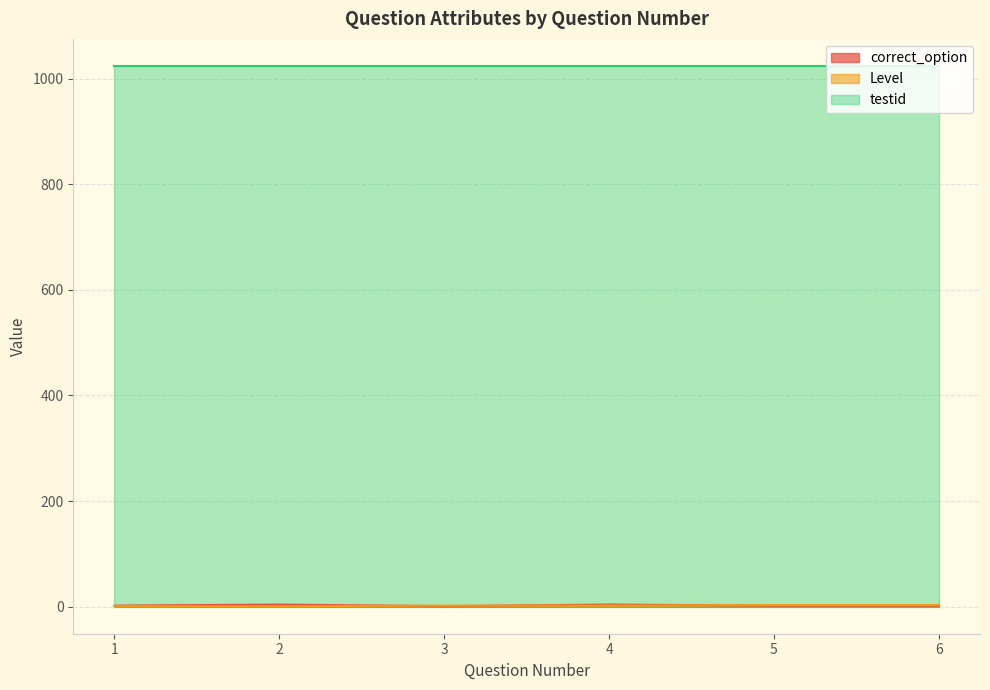

Which series has the largest total across all categories?

testid